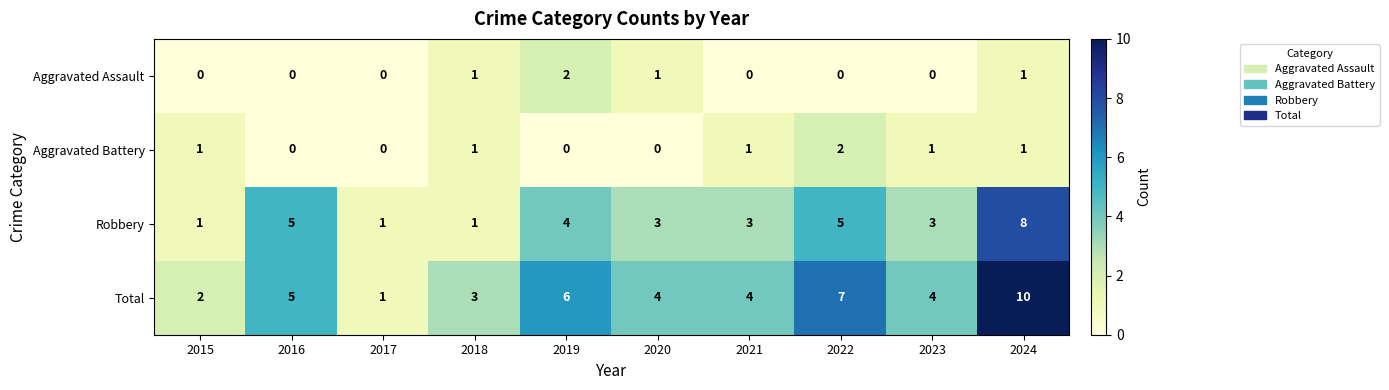

How many Robbery values are between 1 and 5?

9